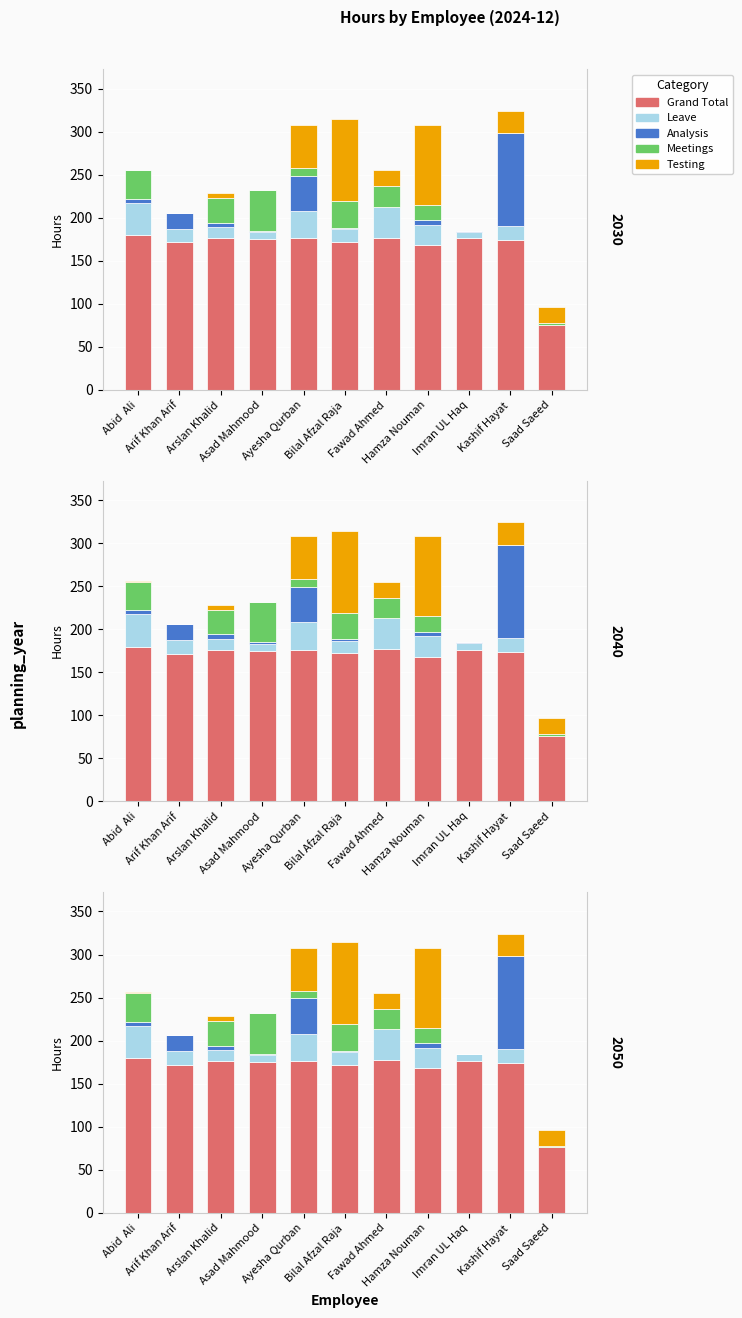

What is the average value of the Leave series?

18.7